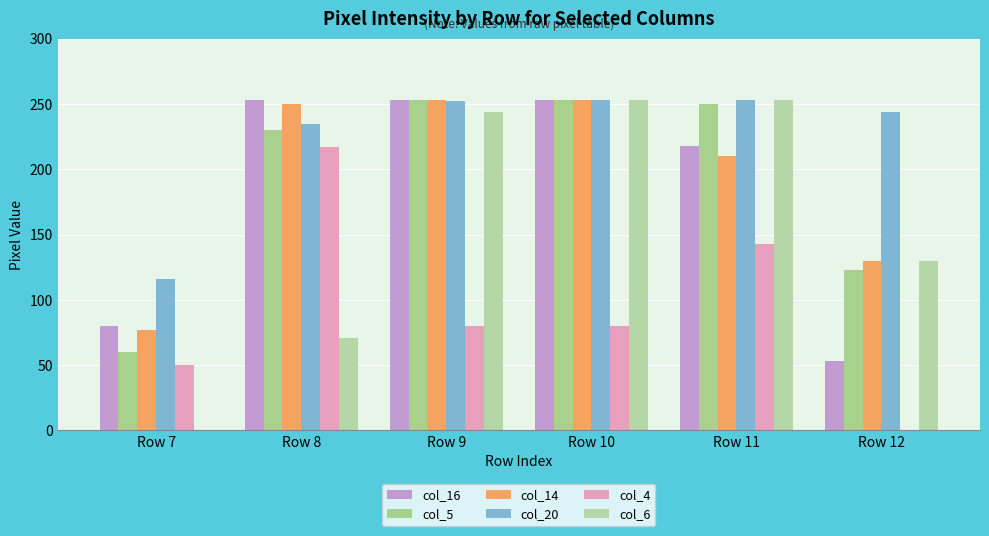

Reading right to left, list all the values displayed in this chart.

col_16: Row 12=53	Row 11=218	Row 10=253	Row 9=253	Row 8=253	Row 7=80
col_5: Row 12=123	Row 11=250	Row 10=253	Row 9=253	Row 8=230	Row 7=60
col_14: Row 12=130	Row 11=210	Row 10=253	Row 9=253	Row 8=250	Row 7=77
col_20: Row 12=244	Row 11=253	Row 10=253	Row 9=252	Row 8=235	Row 7=116
col_4: Row 12=0	Row 11=143	Row 10=80	Row 9=80	Row 8=217	Row 7=50
col_6: Row 12=130	Row 11=253	Row 10=253	Row 9=244	Row 8=71	Row 7=0